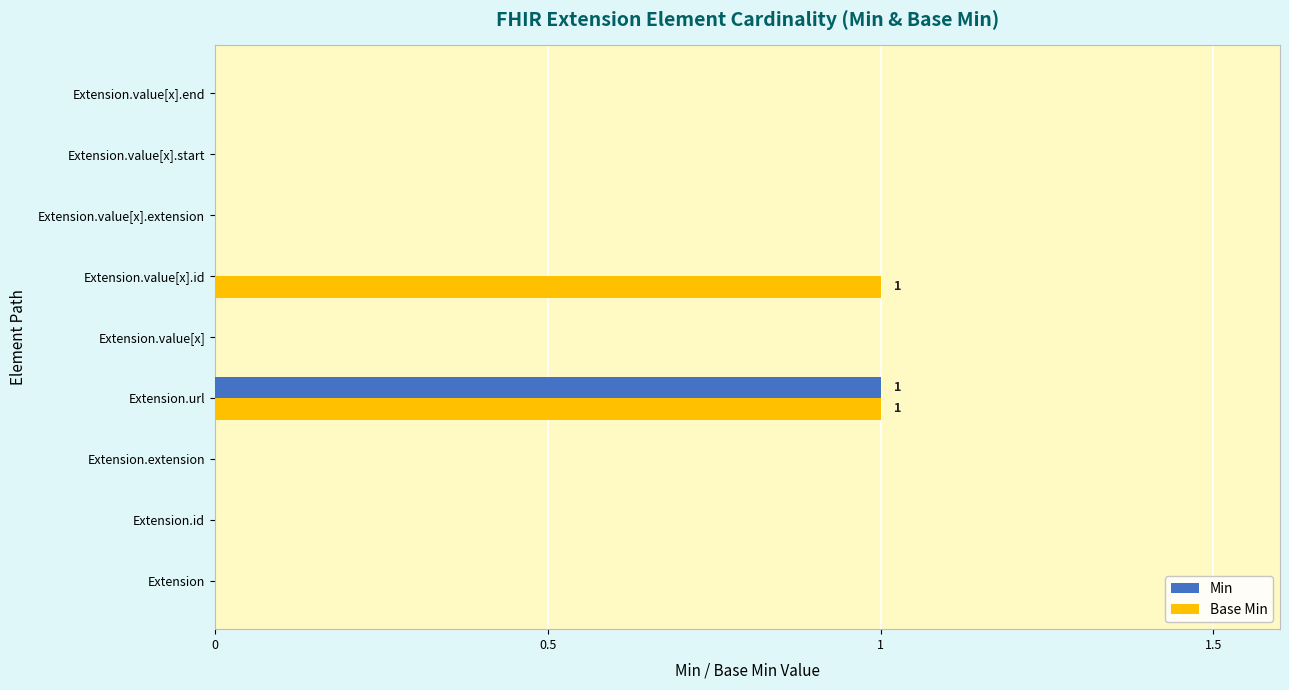

The value of Min at Extension.value[x].id is 0. True or false?

True